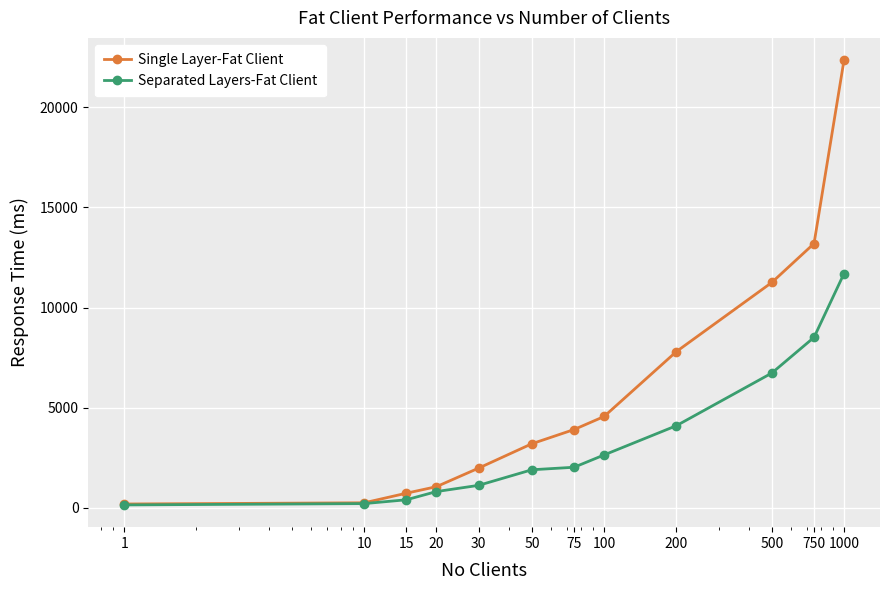

Which series has the largest total across all categories?

Single Layer-Fat Client